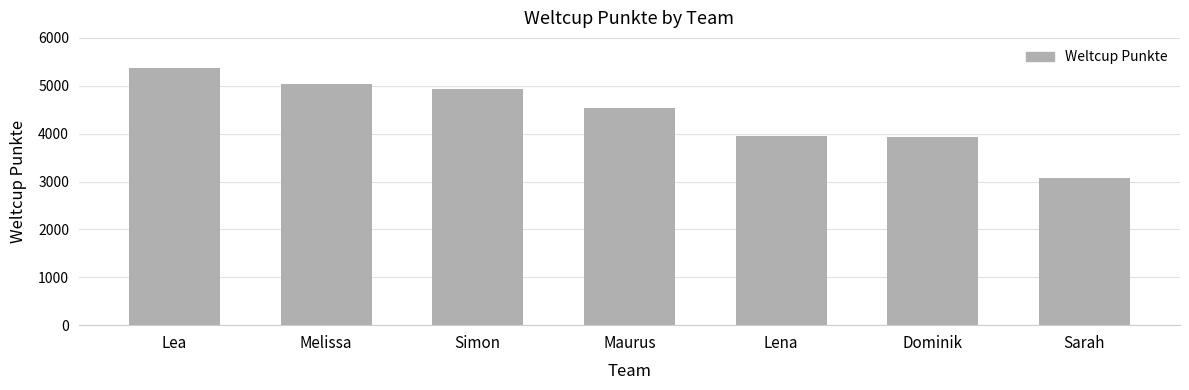

The chart shows a value of 2530 at Melissa. True or false?

False